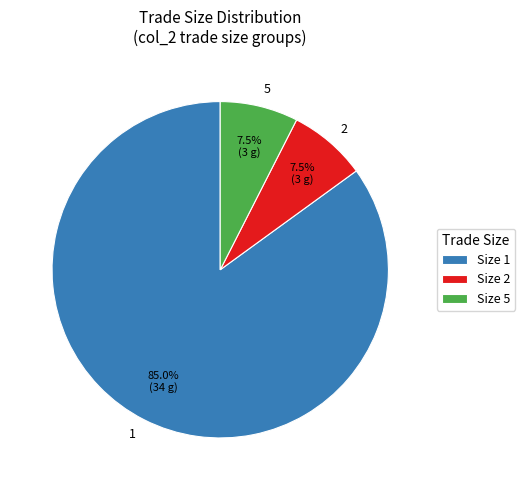

Does 1 account for over 50% of the chart?

Yes